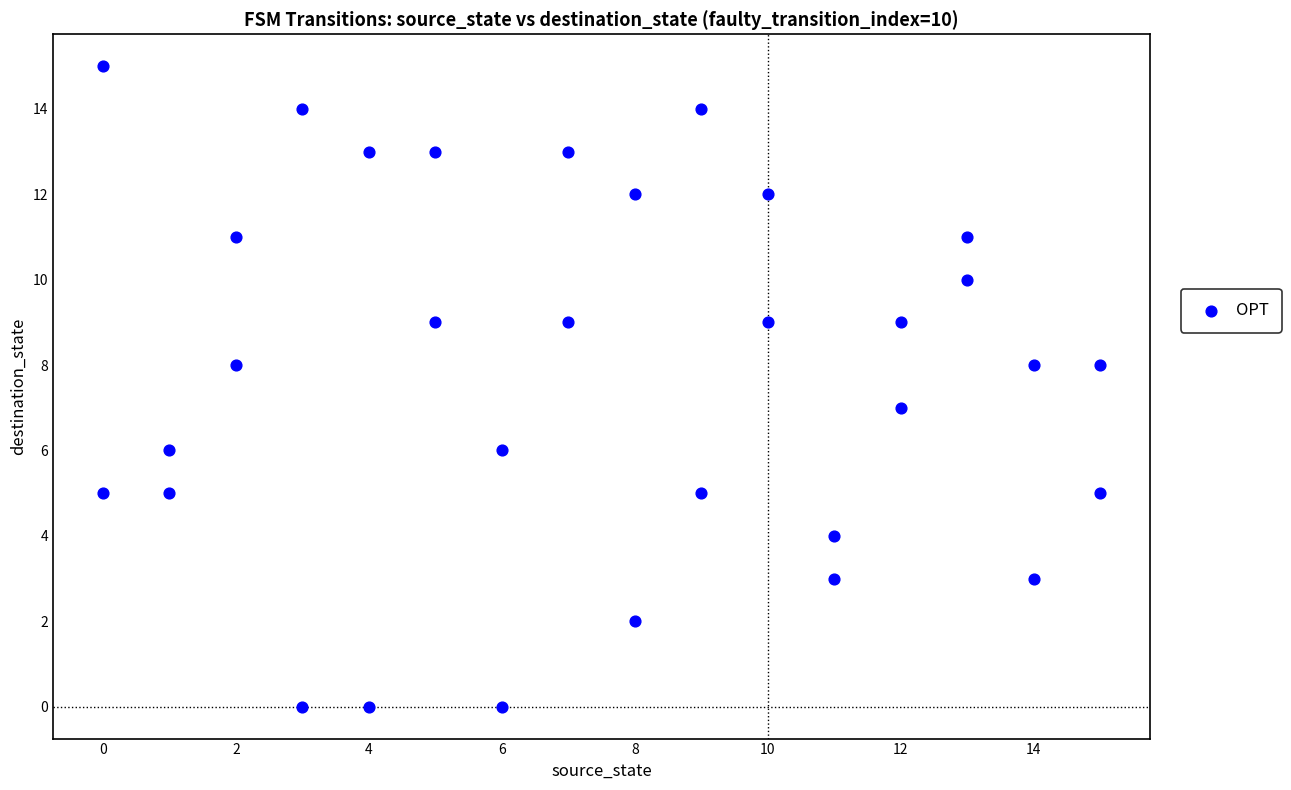

What is the range of X values (max minus min)?

15